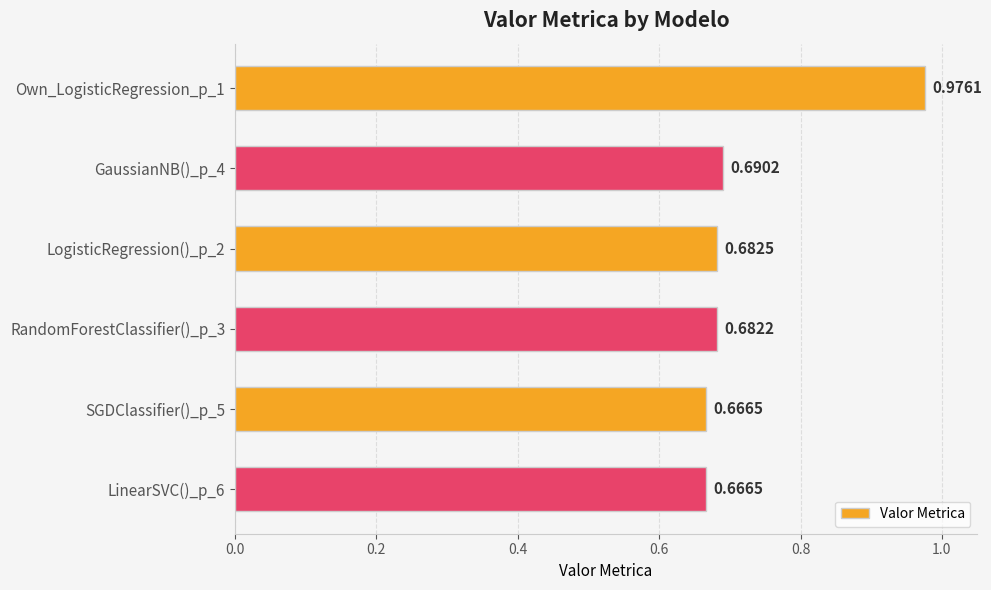

Which has a higher value, RandomForestClassifier()_p_3 or LogisticRegression()_p_2?

LogisticRegression()_p_2